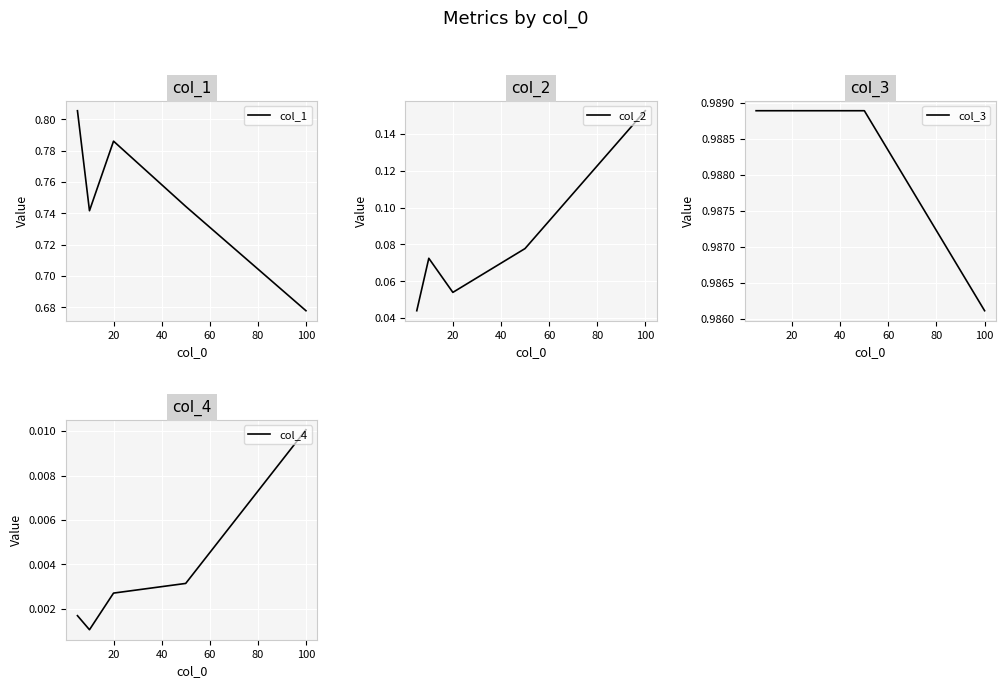

What are all the series names shown in the legend?

col_1, col_2, col_3, col_4